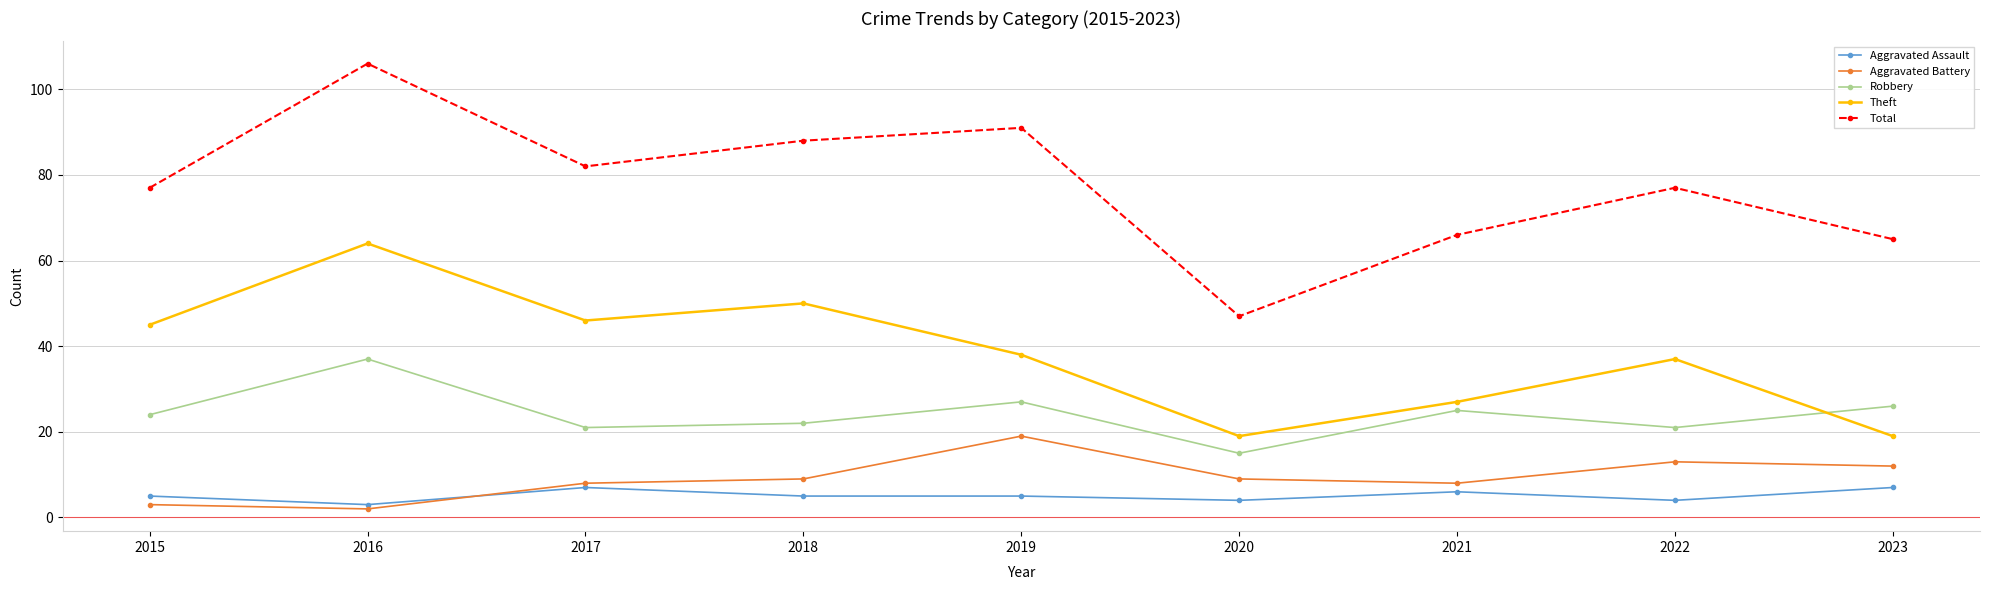

How many distinct data groups are displayed?

5